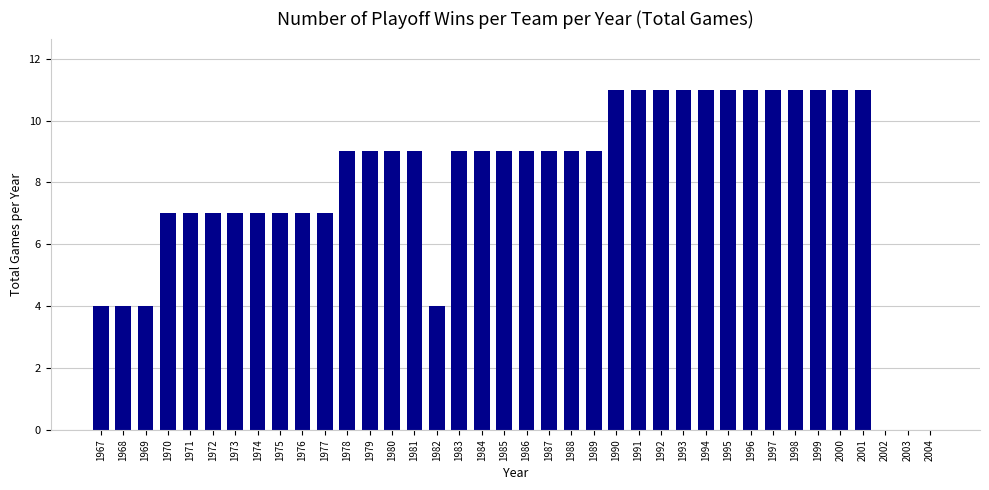

How many data points does each series have?

38